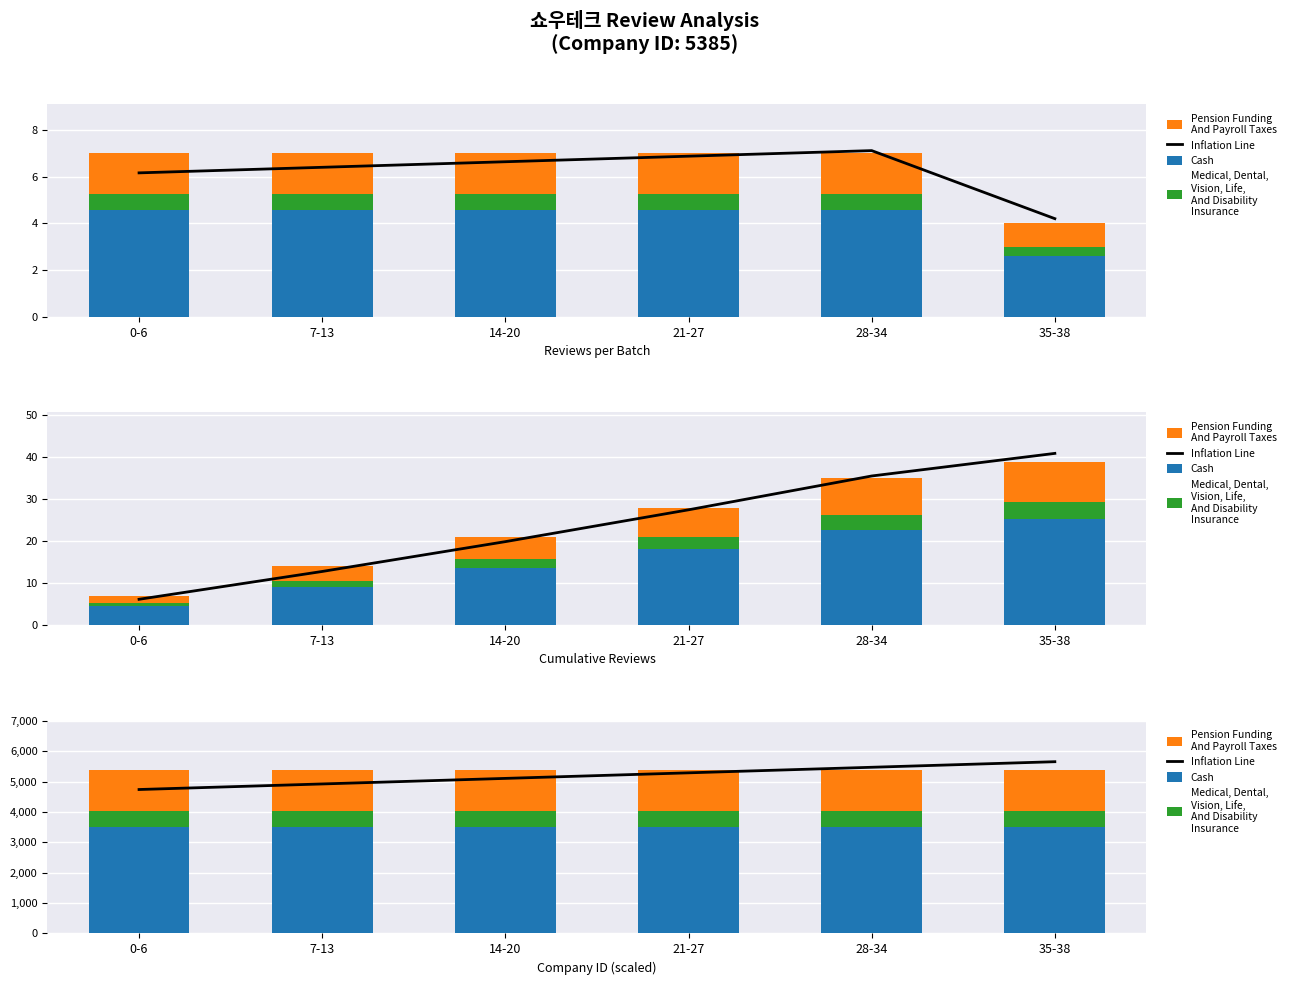

Which label corresponds to the smallest value in the chart?

0-6